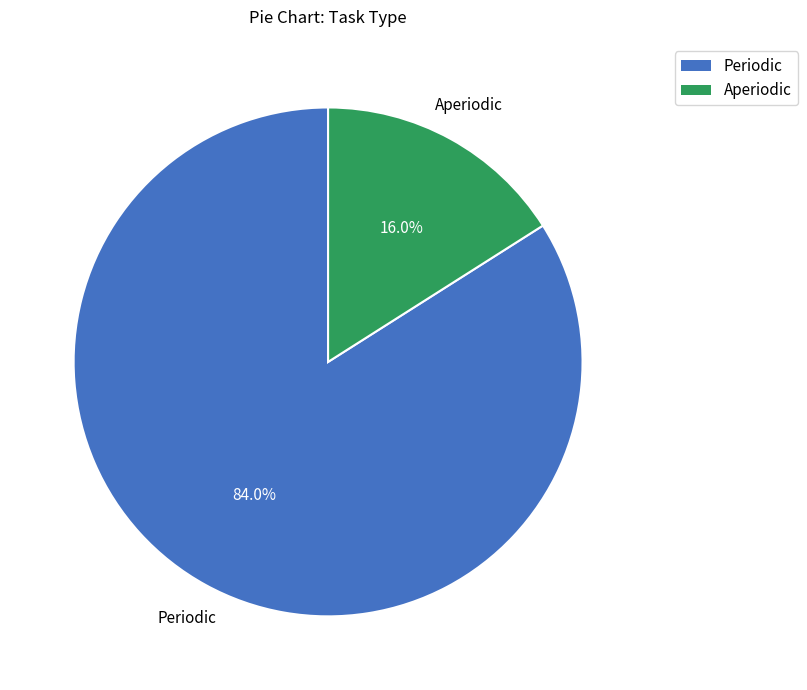

To the nearest percent, what is the difference between the Aperiodic and Periodic slice percentages?

68%